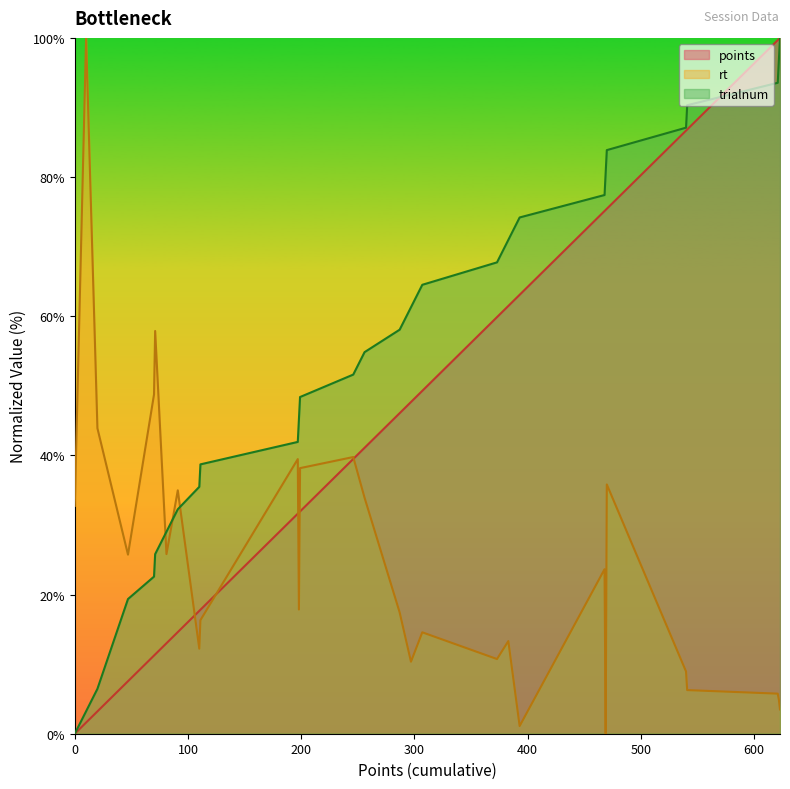

Is it true that trialnum equals 67.7 at 373?

True